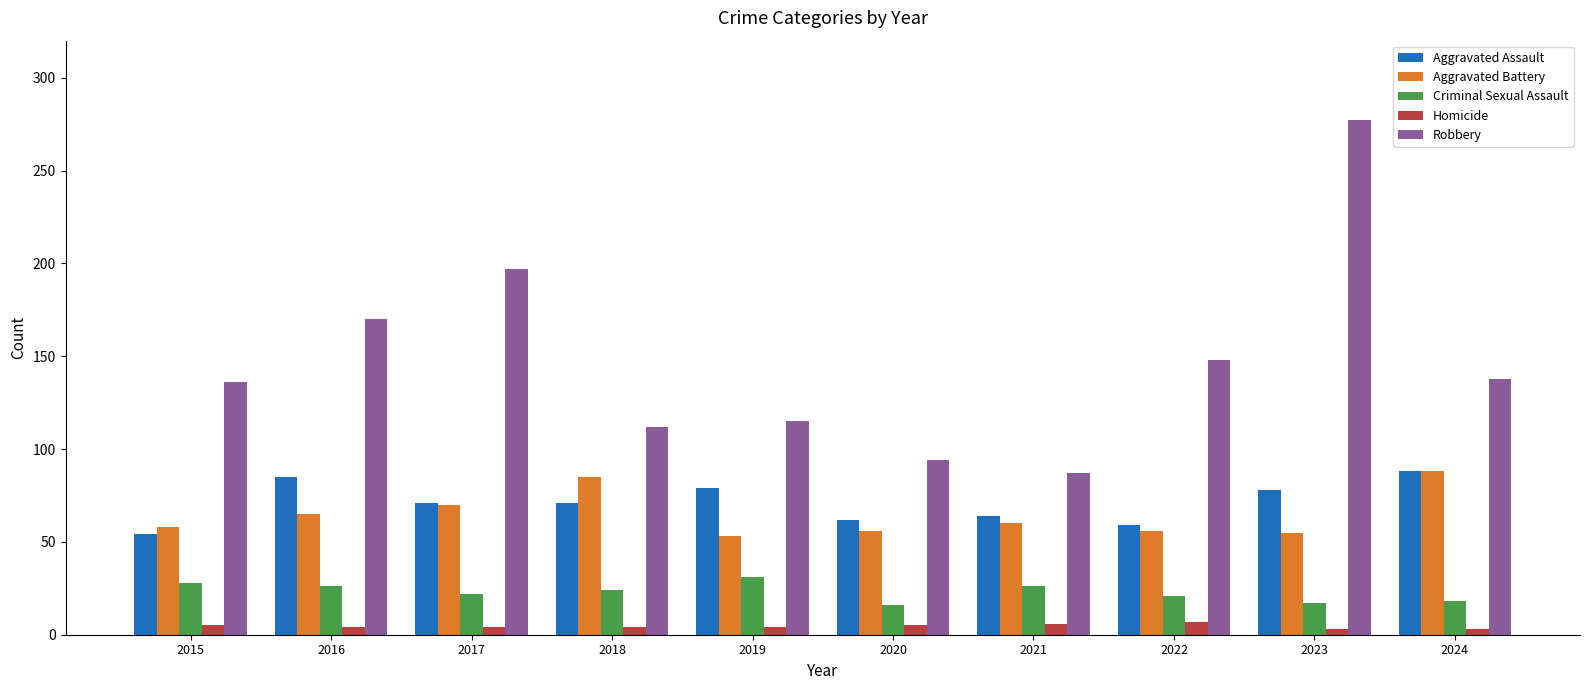

What is the lowest value of the Criminal Sexual Assault series?

16